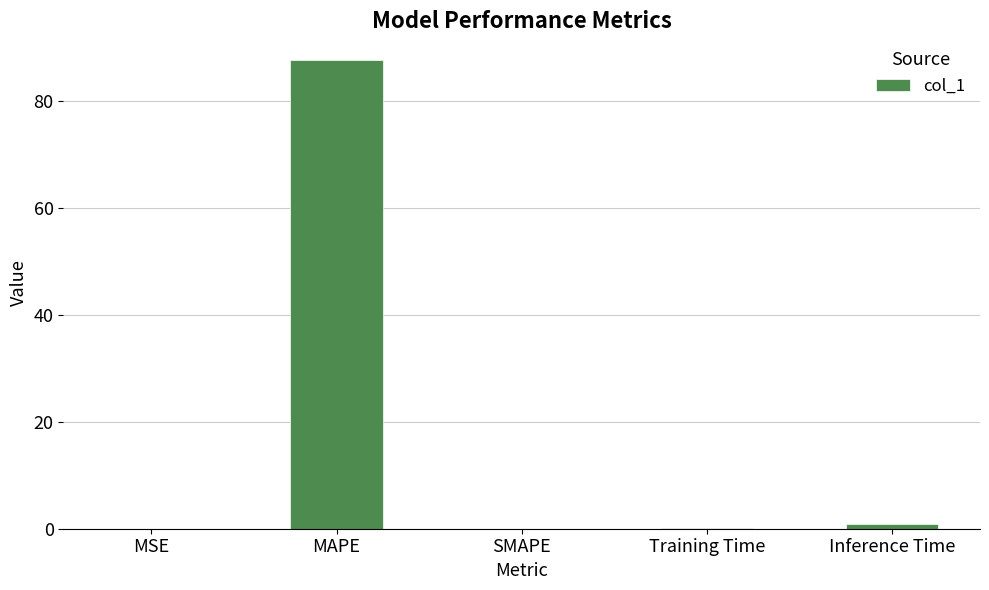

Which label corresponds to the largest value in the chart?

MAPE